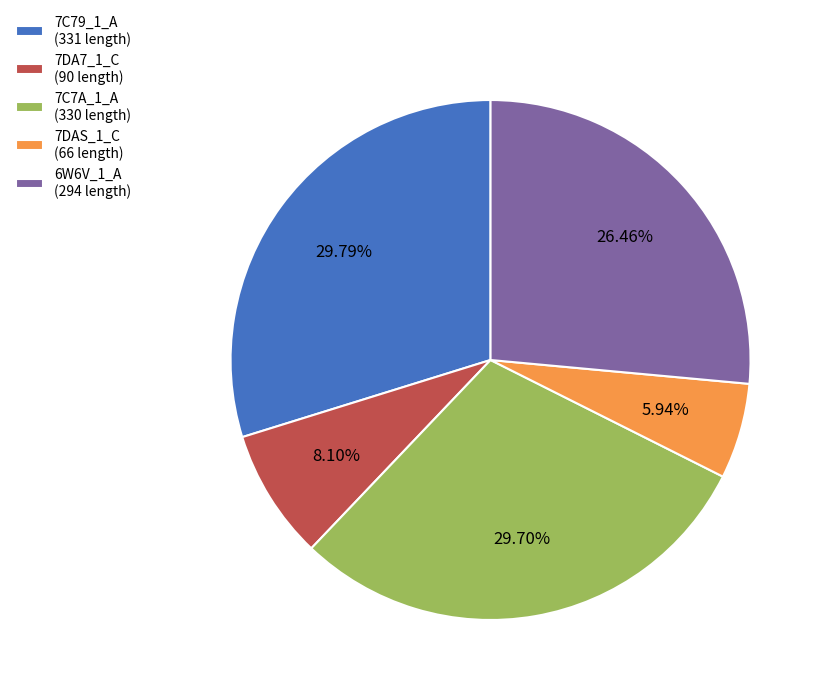

How many segments does this pie chart have?

5